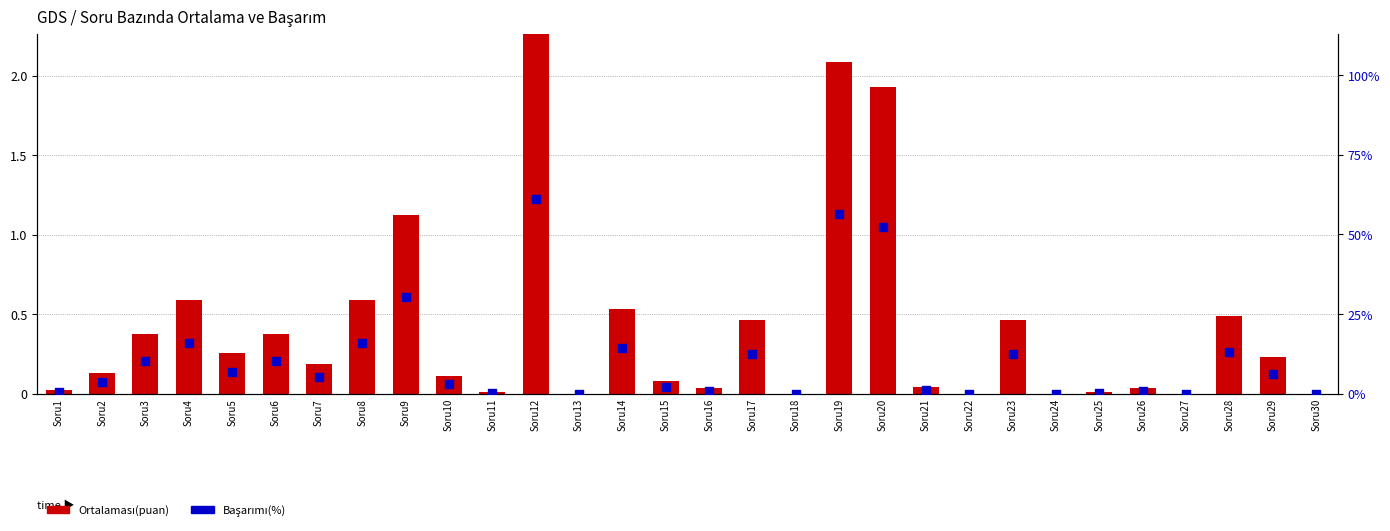

Which series reaches the minimum Y coordinate?

Ortalaması(puan)